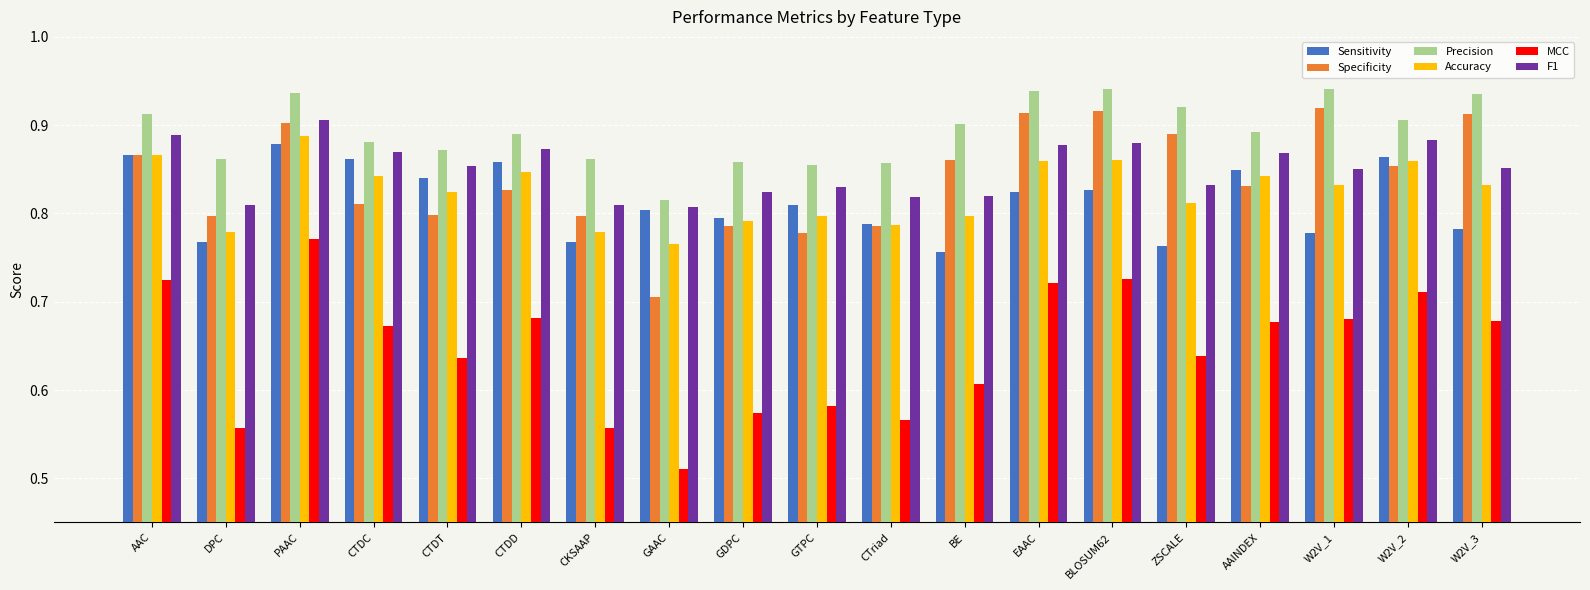

What is the total value across all series at CTDD?

5.0